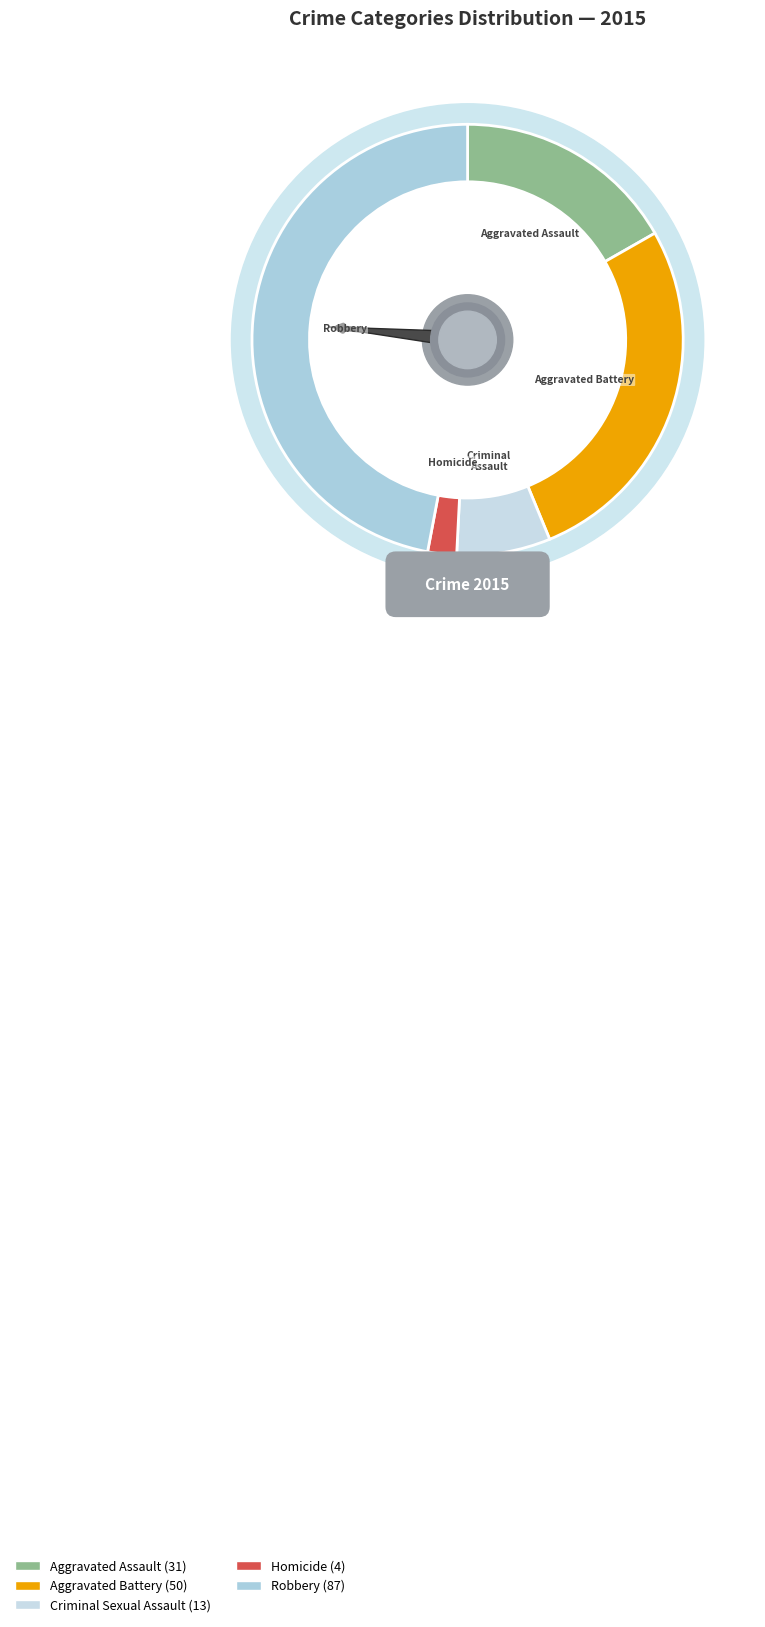

To the nearest percent, what is the difference between the Aggravated Assault and Robbery slice percentages?

30%